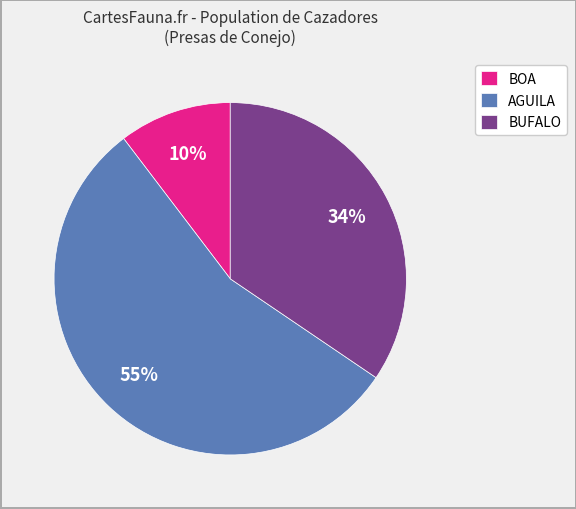

How many segments does this pie chart have?

3